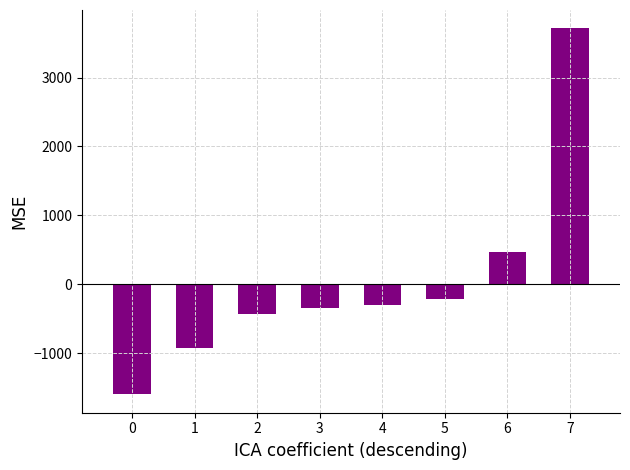

Rank the categories by value from lowest to highest.

0, 1, 2, 3, 4, 5, 6, 7